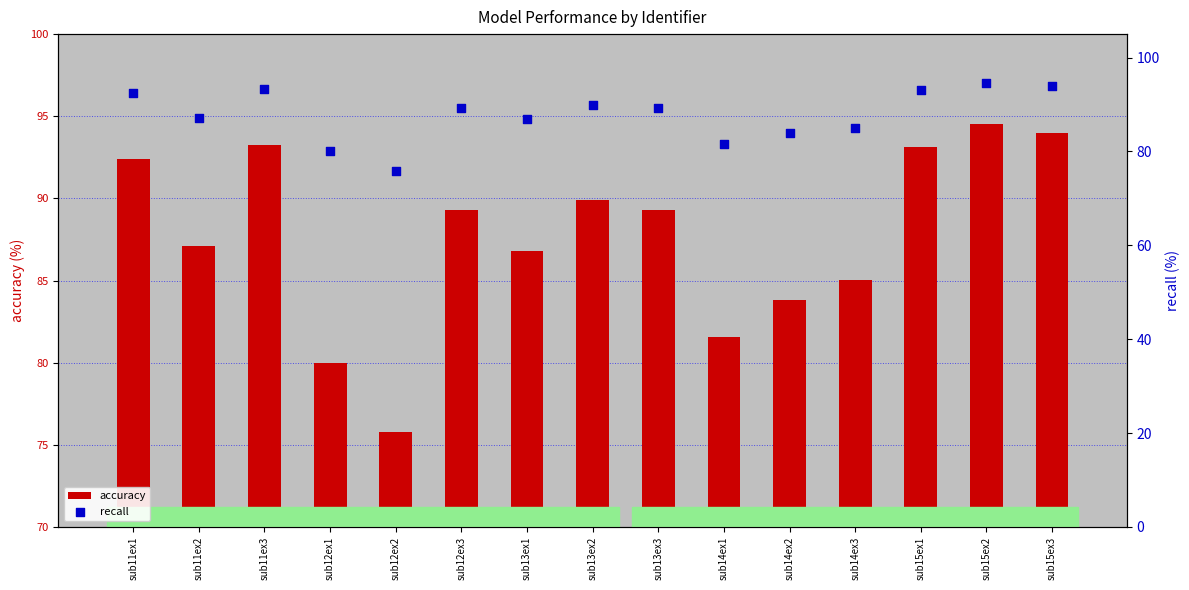

Which series reaches the minimum Y coordinate?

accuracy